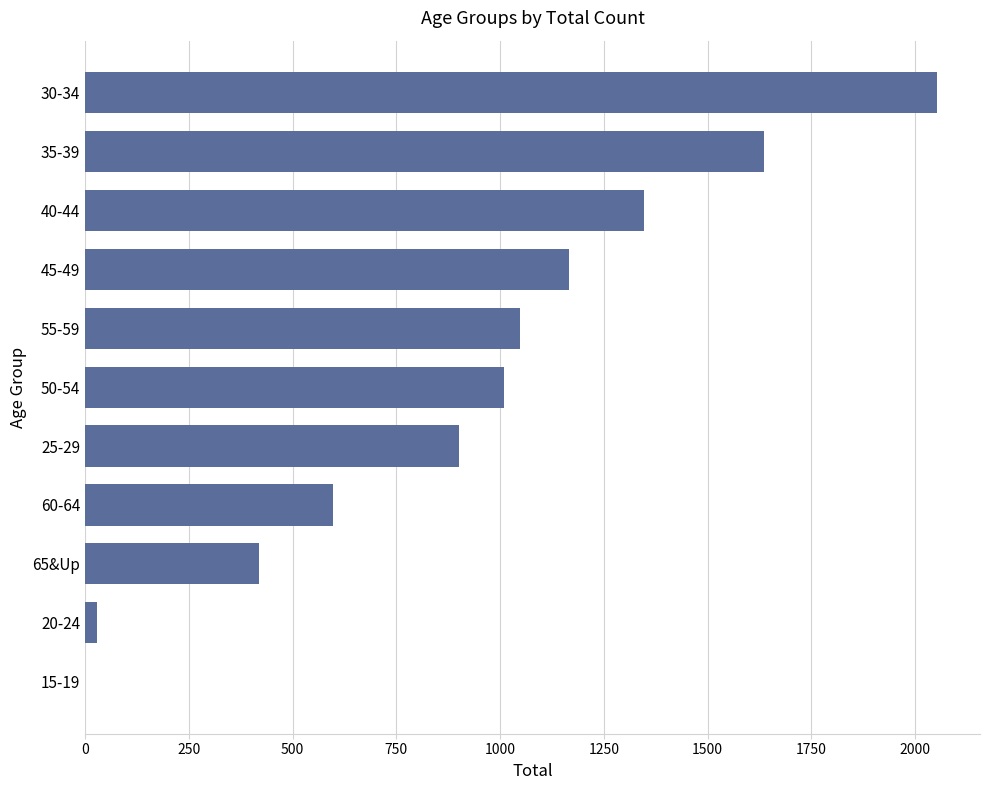

Between 60-64 and 15-19, which is larger?

60-64